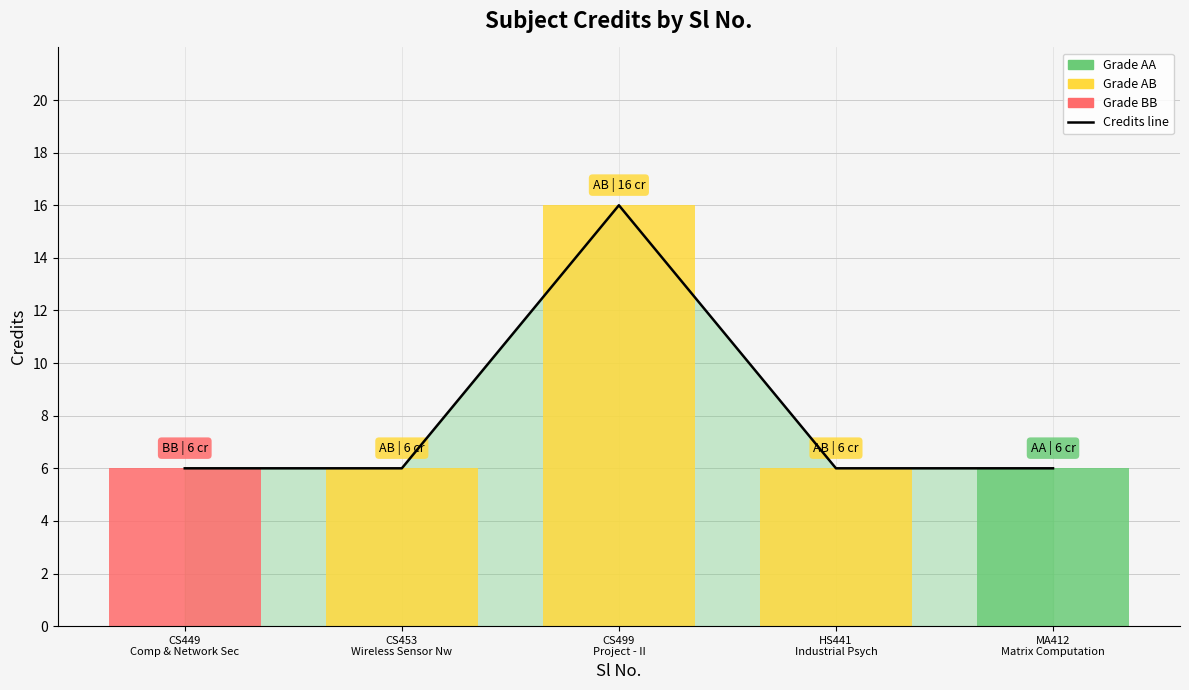

Reading left to right, what are all the values shown in this chart?

CS449
Comp & Network Sec=6	CS453
Wireless Sensor Nw=6	CS499
Project - II=16	HS441
Industrial Psych=6	MA412
Matrix Computation=6